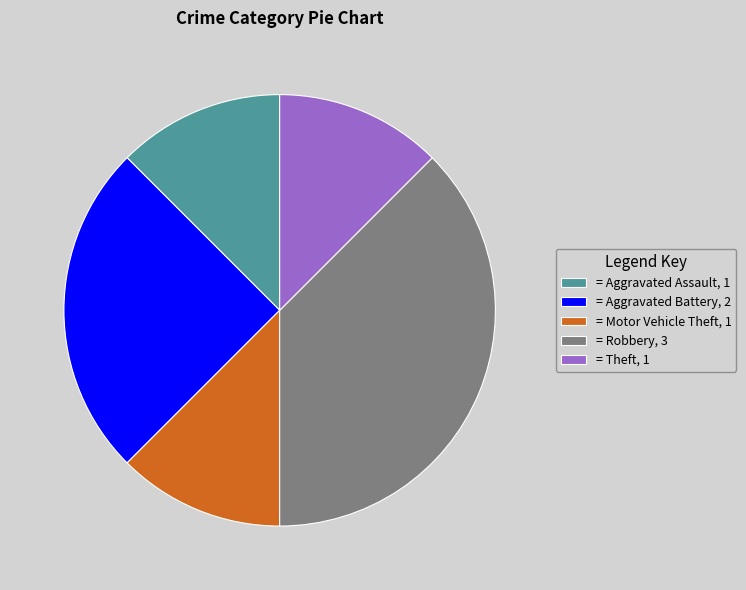

Is the sum of = Motor Vehicle Theft, 1 and = Aggravated Assault, 1 greater than half?

No